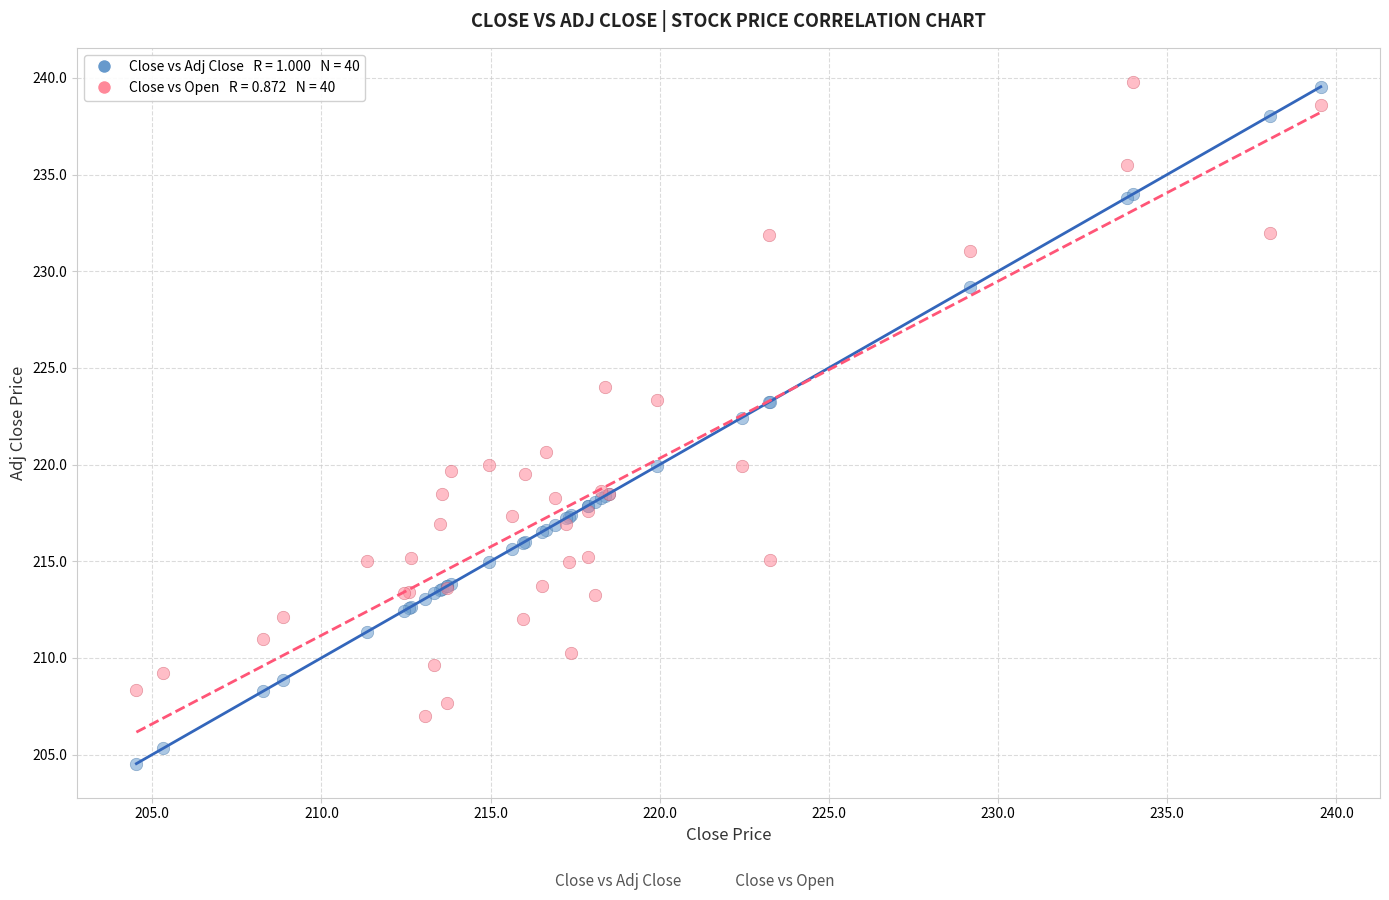

Across all series, what Y value is closest to 222?

222.4